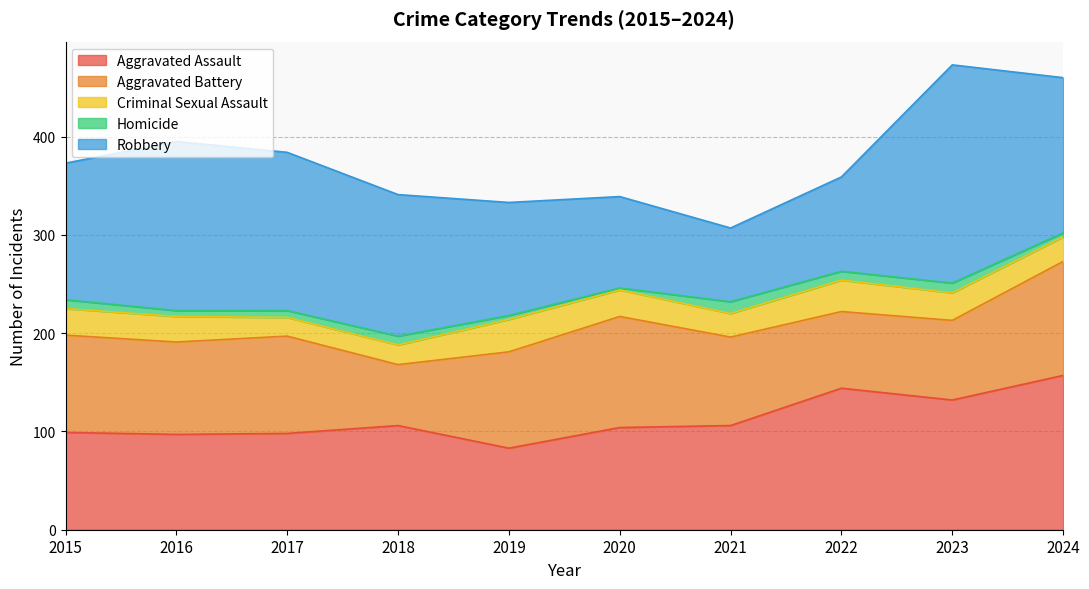

Rank the series by their maximum value, from lowest to highest.

Homicide, Criminal Sexual Assault, Aggravated Battery, Aggravated Assault, Robbery